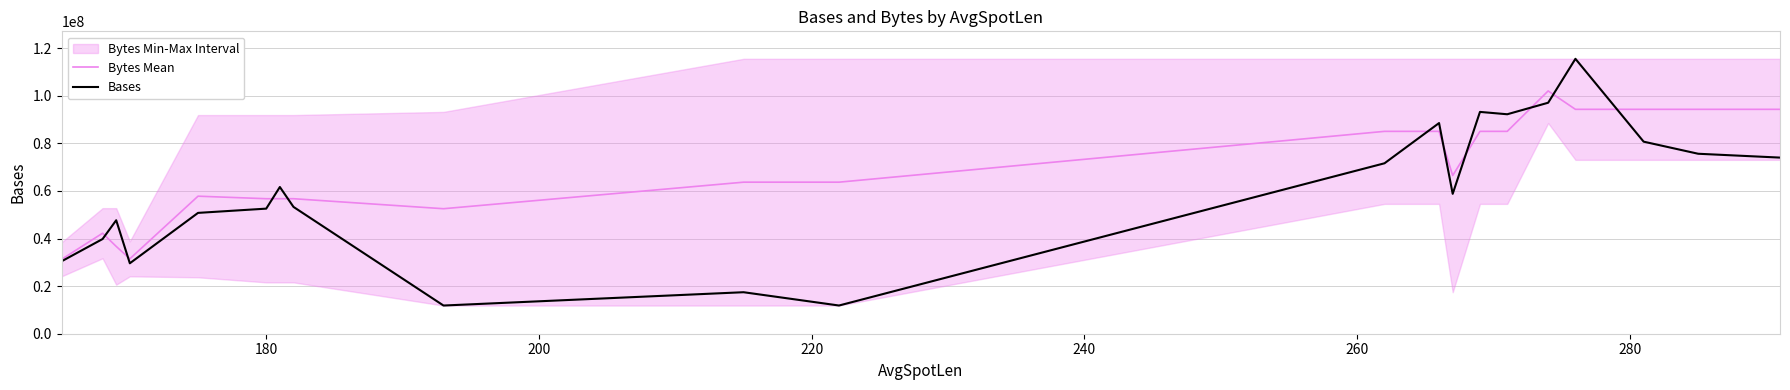

What is the lowest value of the Bytes Mean series?

31268910.5